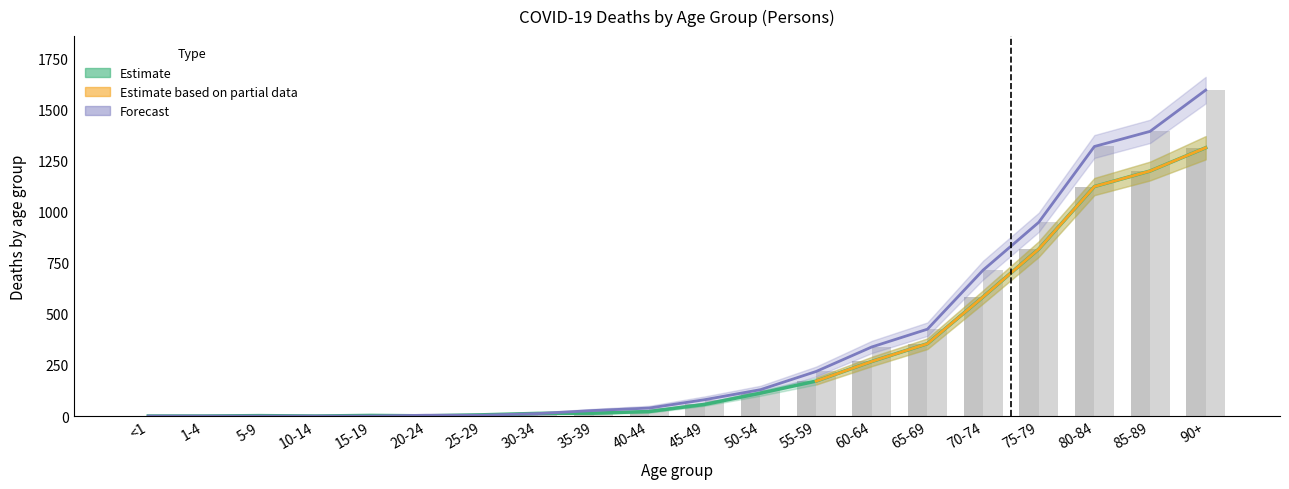

Reading left to right, what are all the values shown in this chart?

Week 1 (Persons): 0	0	2	0	3	1	6	13	14	22	57	112	171	267	354	583	817	1123	1199	1313
Week 2 (Persons): 0	0	0	0	0	4	4	12	27	39	80	129	218	338	425	714	948	1319	1393	1595